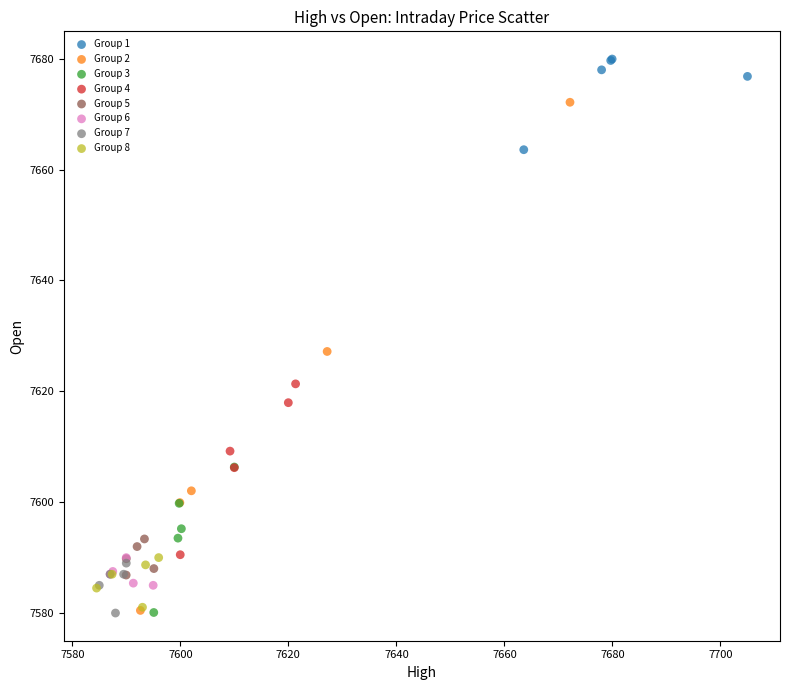

Which series reaches the maximum Y coordinate?

Group 1